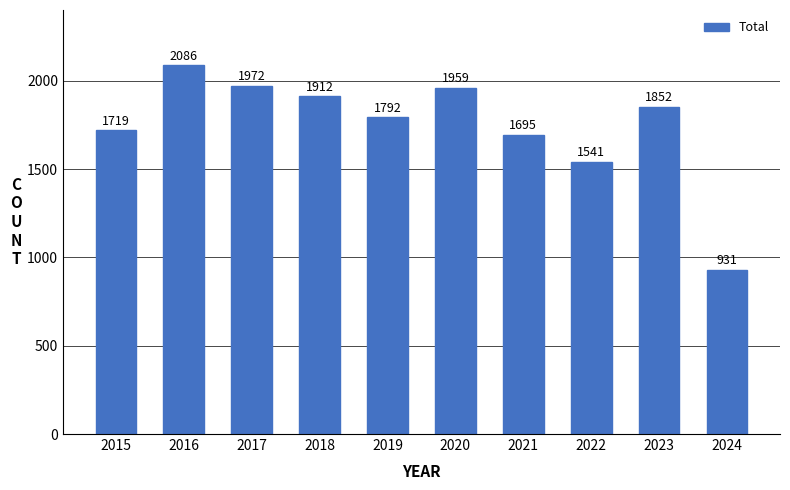

What is the value of the 1st bar from the left?

1719